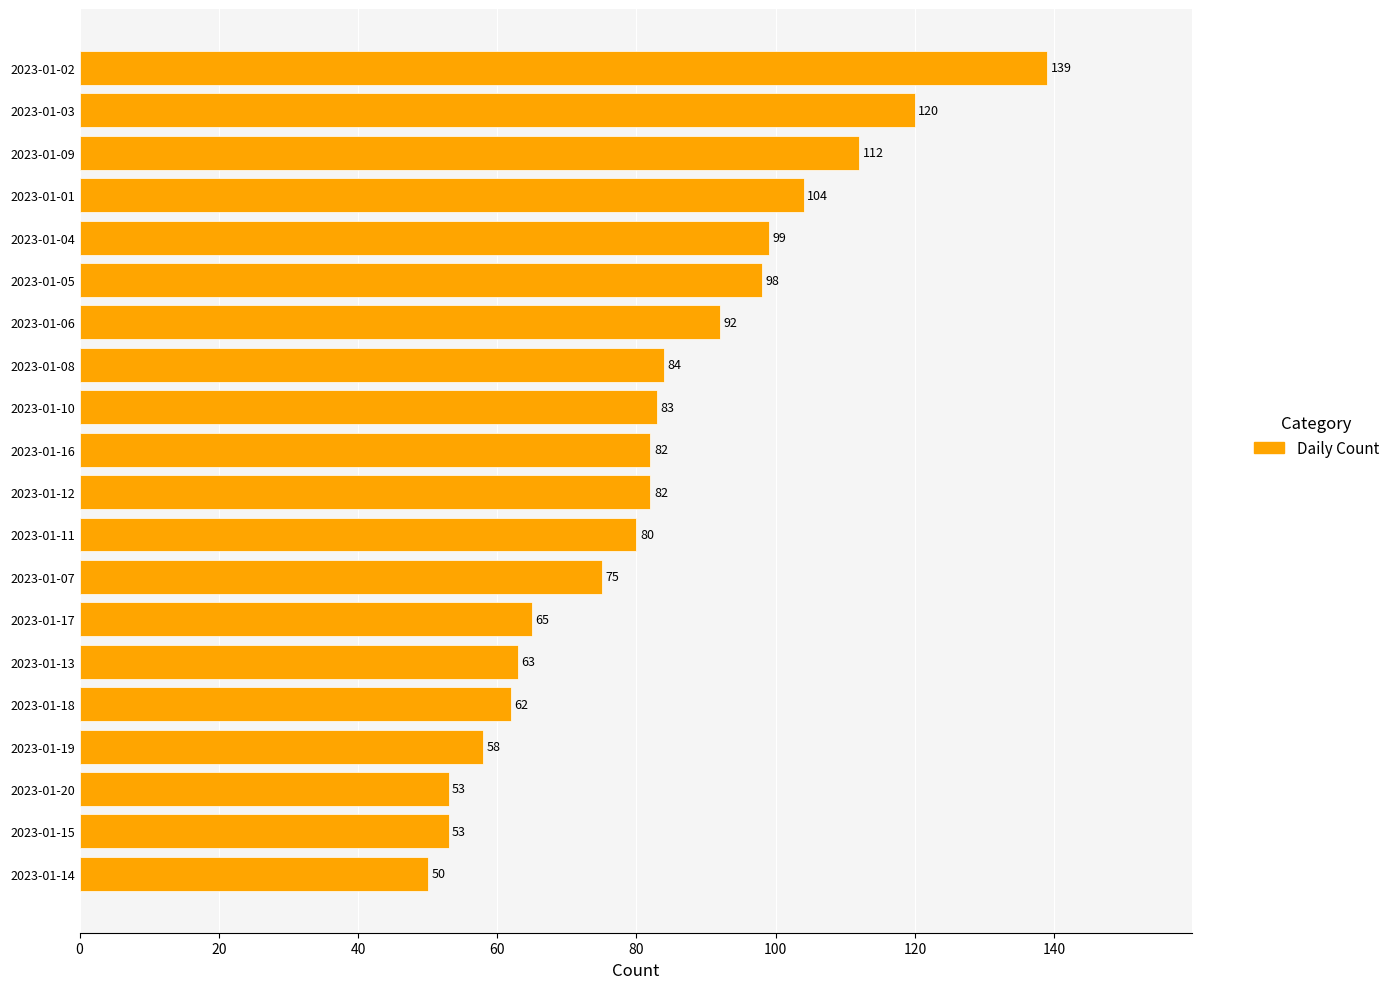

How many data points does each series have?

20